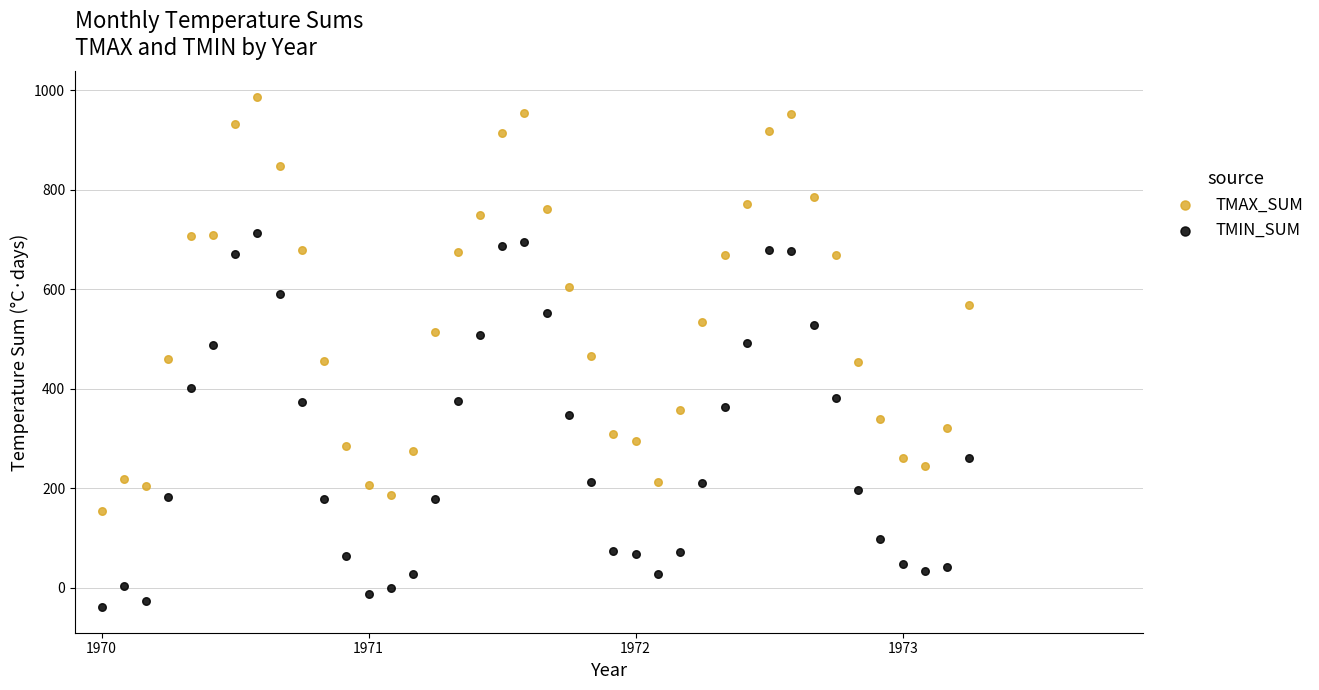

Which series contains the lowest Y value?

TMIN_SUM